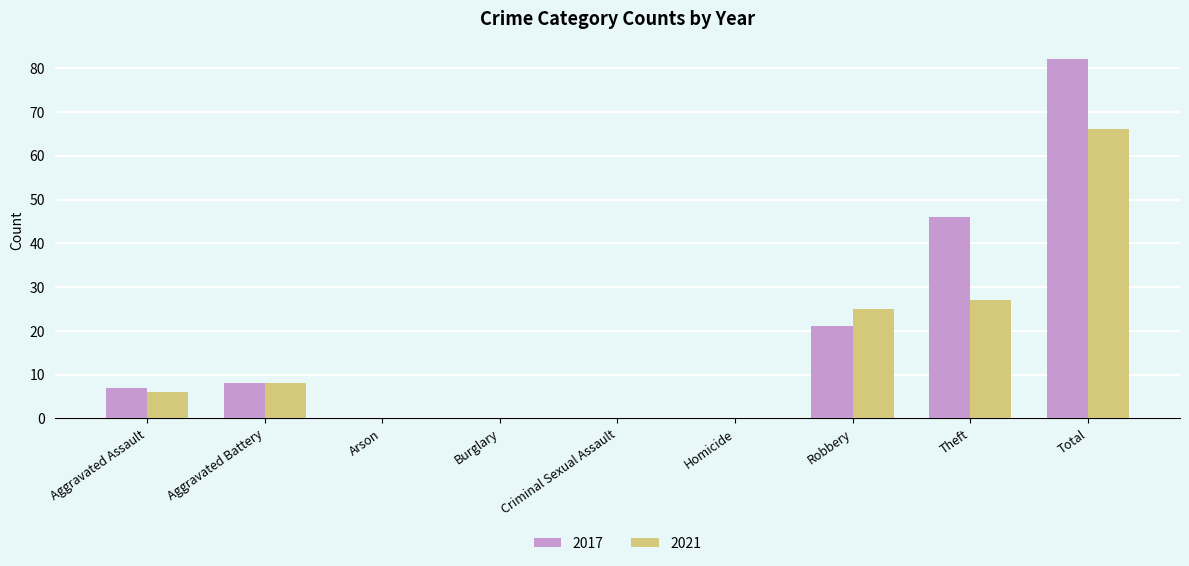

Reading right to left, extract all data points from this chart.

2017: 82	46	21	0	0	0	0	8	7
2021: 66	27	25	0	0	0	0	8	6